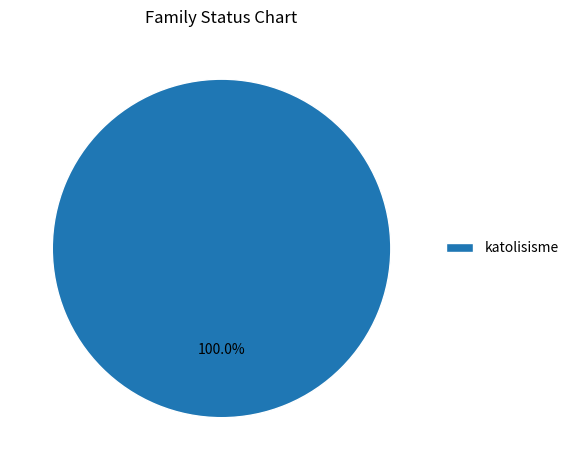

Rank the categories by value from highest to lowest.

katolisisme